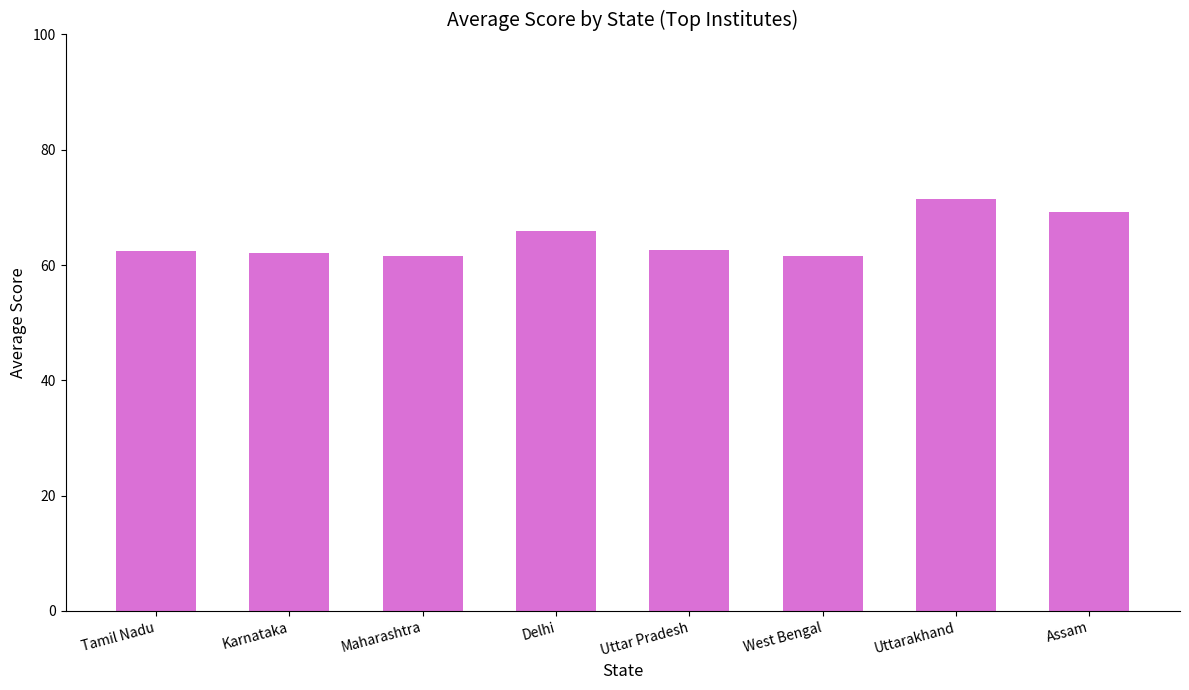

Does the chart contain stacked bars?

No